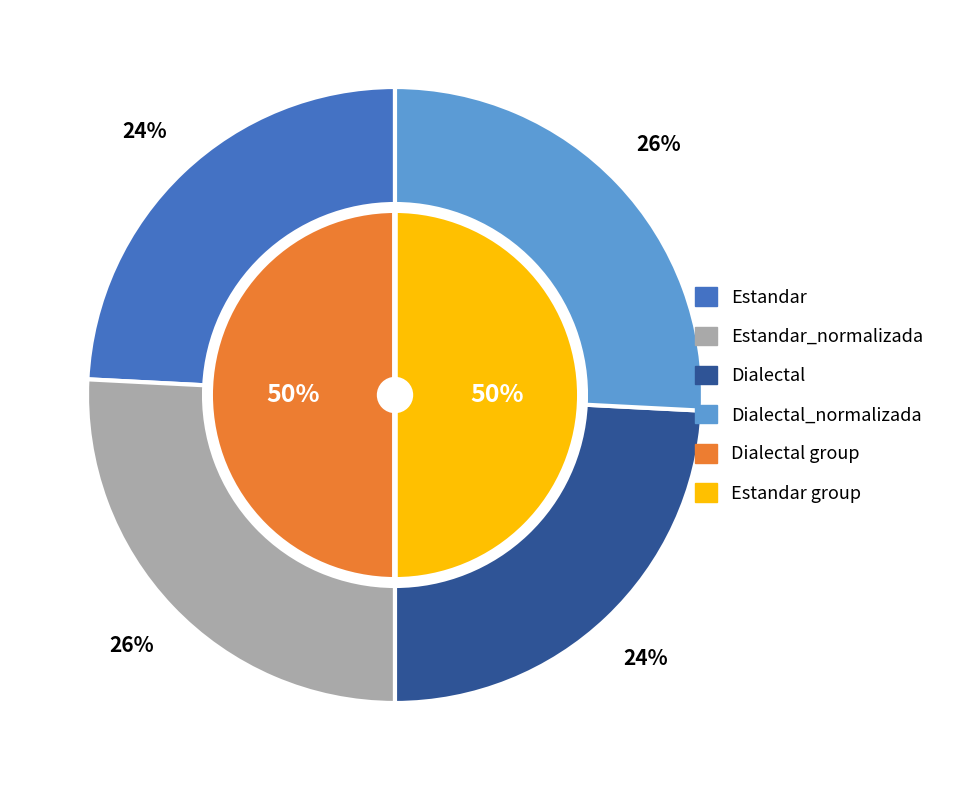

How many segments does this pie chart have?

4